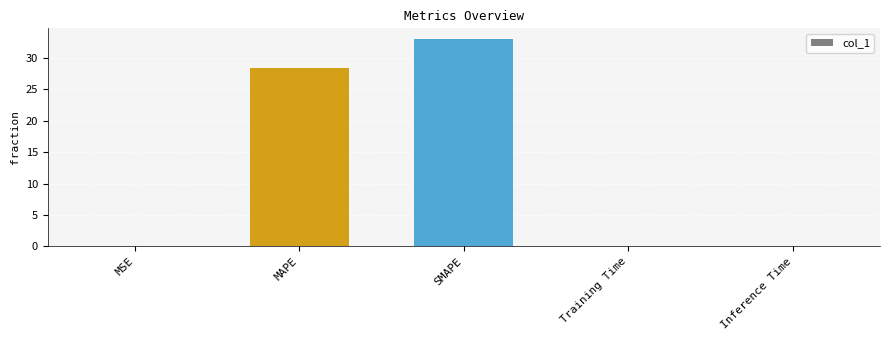

What is the greatest value displayed?

33.1